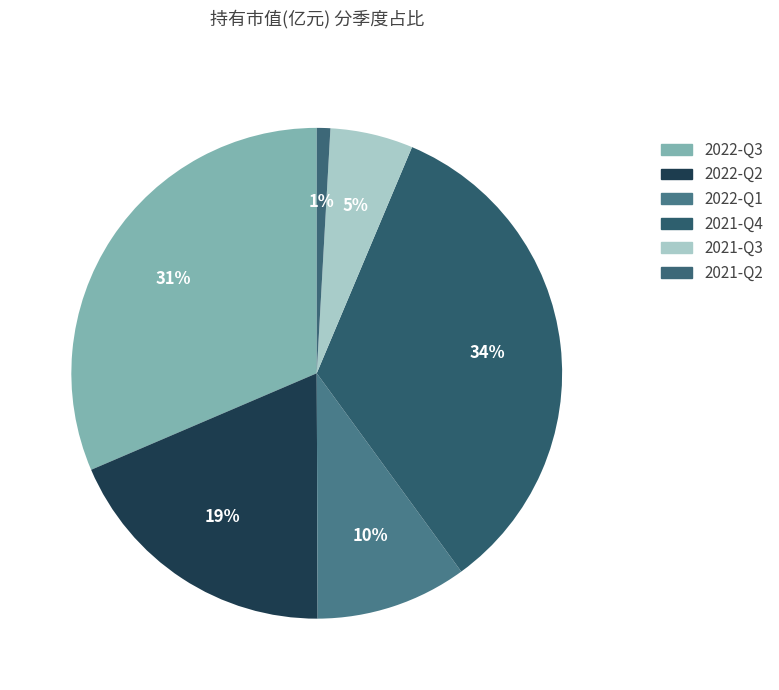

True or false: 2022-Q1 accounts for 10% of the total.

True